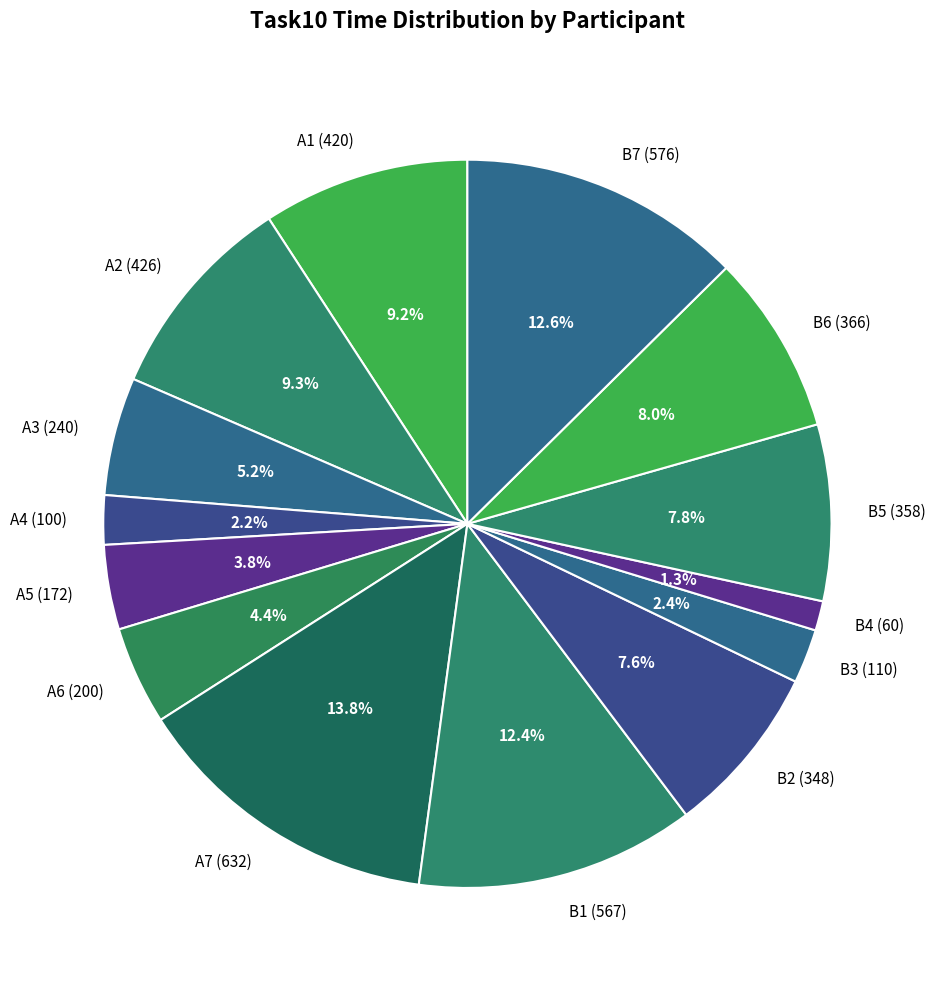

What percentage do B6 and B3 together represent?

10.4%